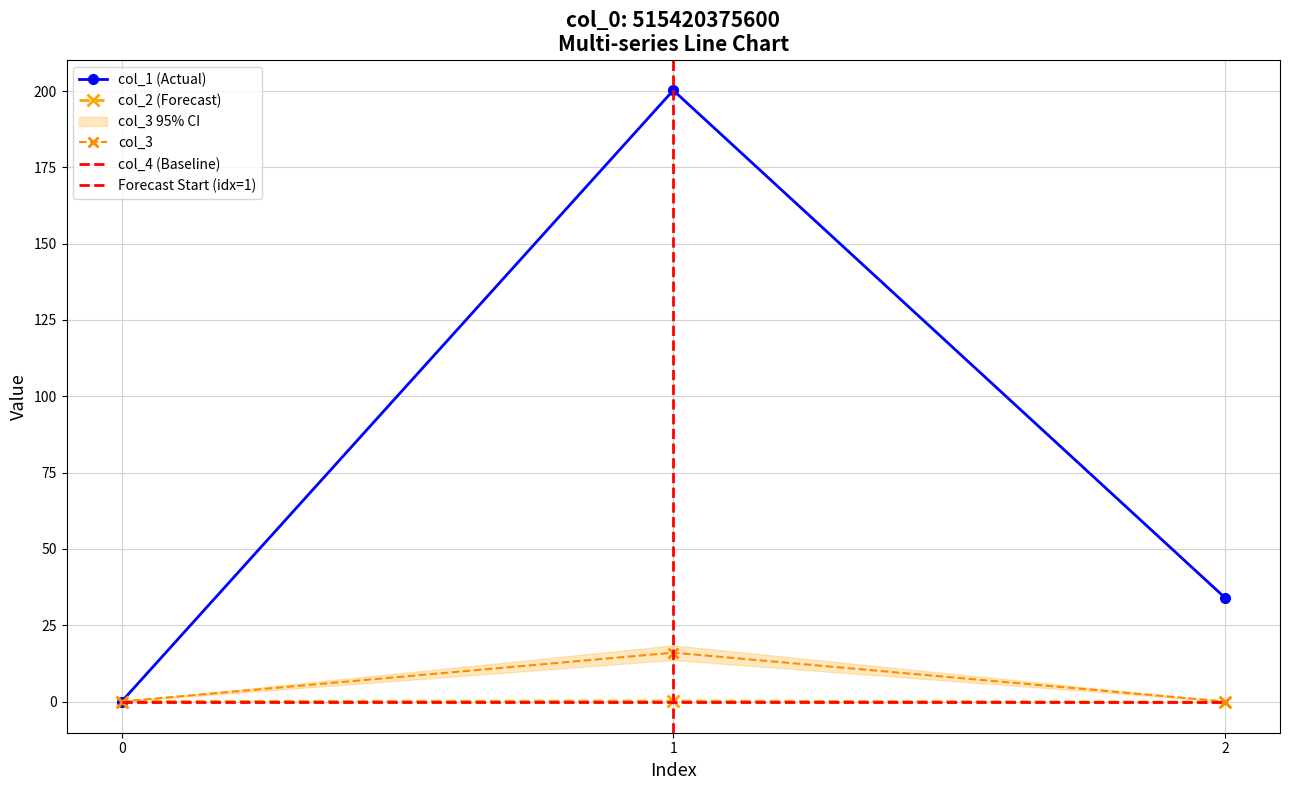

Is it true that col_2 equals -0.1 at 2?

False